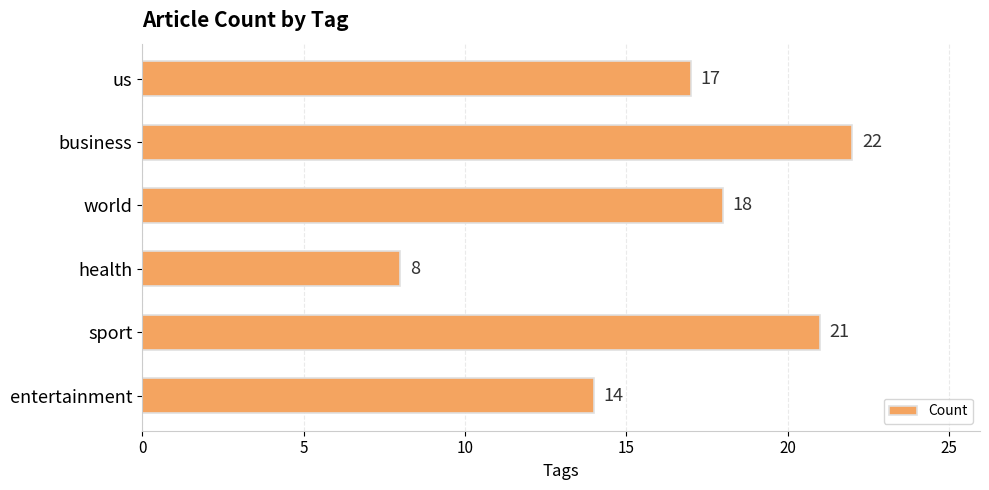

Reading top to bottom, extract all data points from this chart.

17	22	18	8	21	14